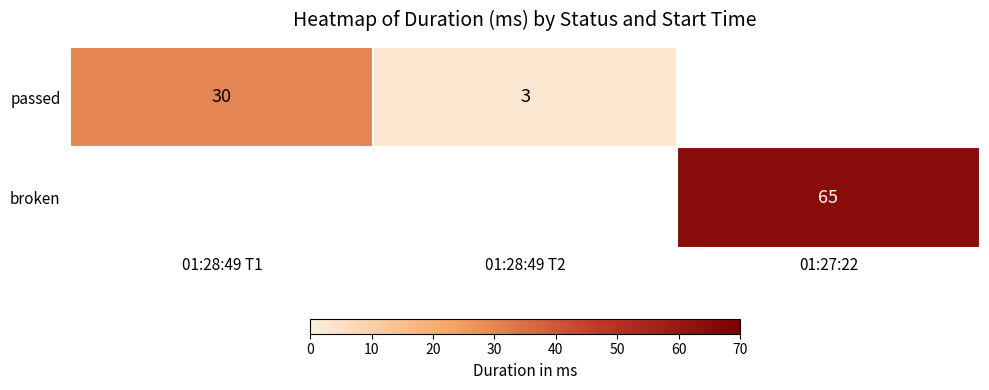

Is the value of passed at 01:27:22 greater than the value of broken at 01:28:49 T2?

No